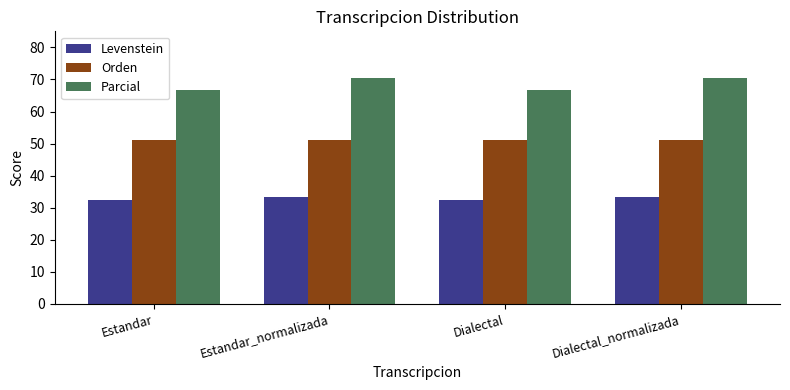

What are all the series names shown in the legend?

Levenstein, Orden, Parcial